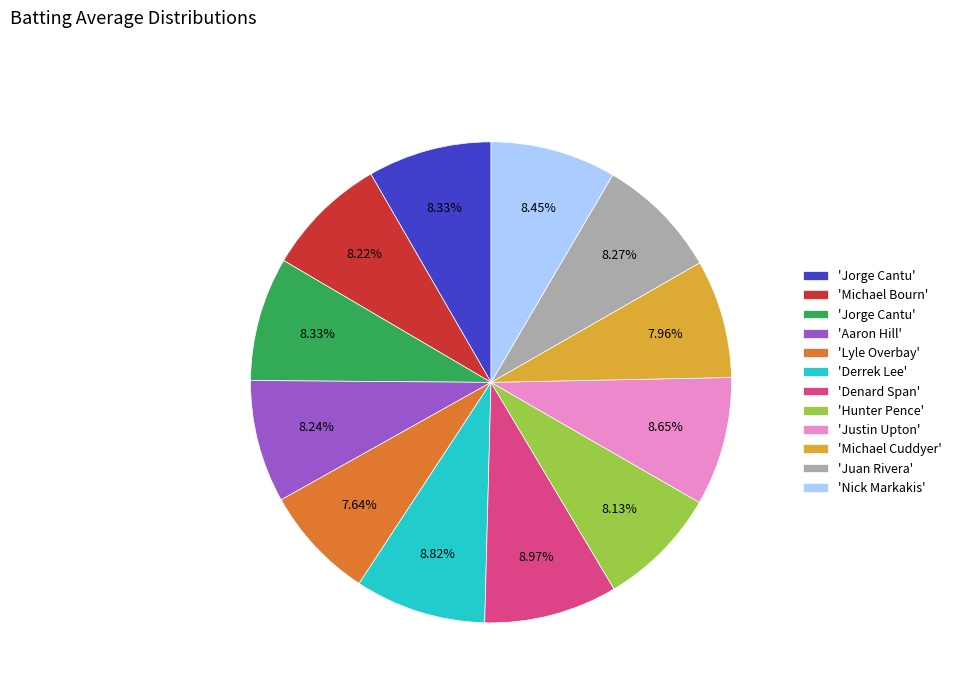

Is there a majority slice in this chart?

No